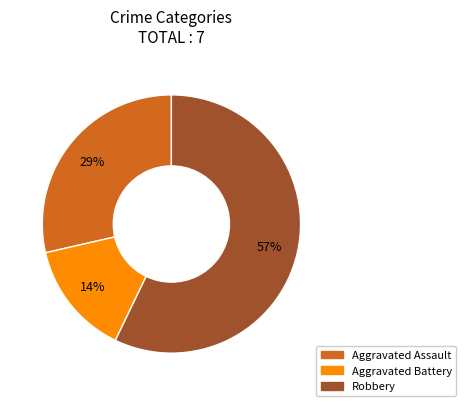

Which slice is the largest?

Robbery